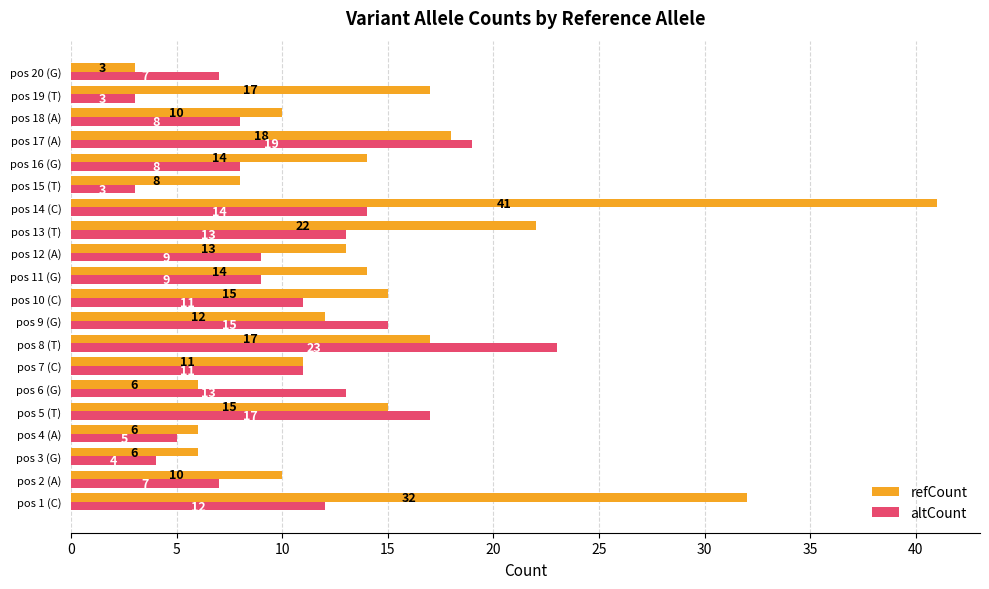

Which series has the largest total across all categories?

refCount